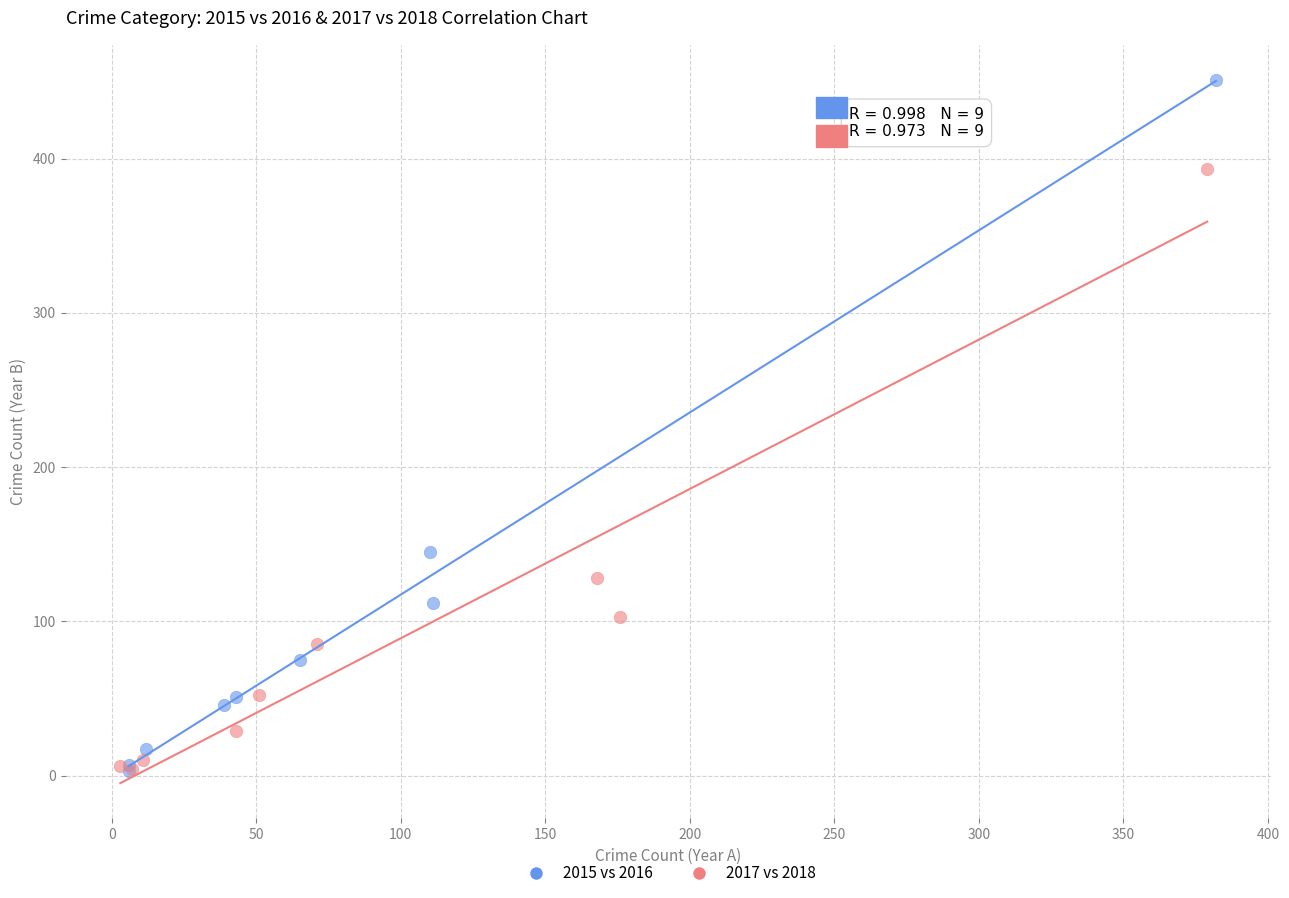

Which series reaches the maximum Y coordinate?

2015 vs 2016